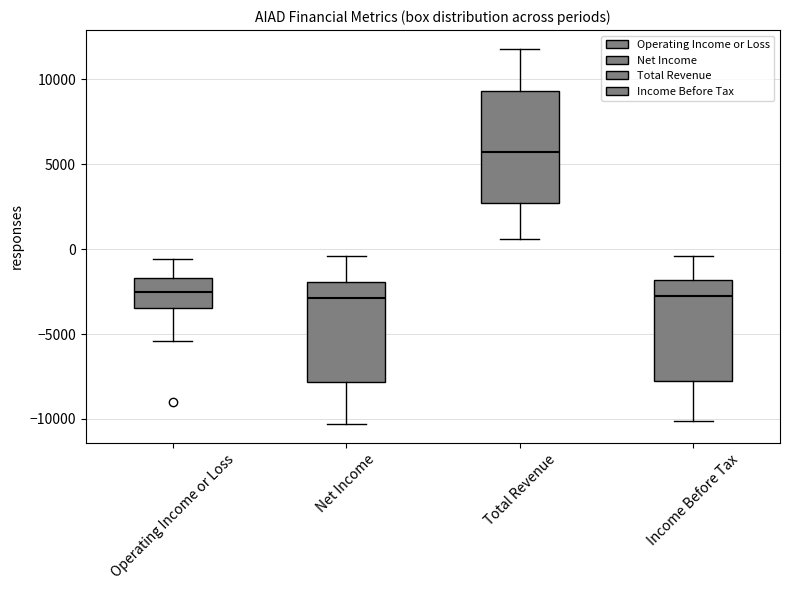

Reading left to right, transcribe this box plot: for each box, give where its median line is, the range the box spans, and where its two whiskers end, as read against the y-axis. The values are not printed on the chart, so give them approximately, as read against the axis.

Operating Income or Loss: median -2500, box -3500 to -1500, whiskers -5500 to -500
Net Income: median -3000, box -8000 to -2000, whiskers -10500 to -500
Total Revenue: median 5500, box 2500 to 9500, whiskers 500 to 12000
Income Before Tax: median -2500, box -8000 to -2000, whiskers -10000 to -500